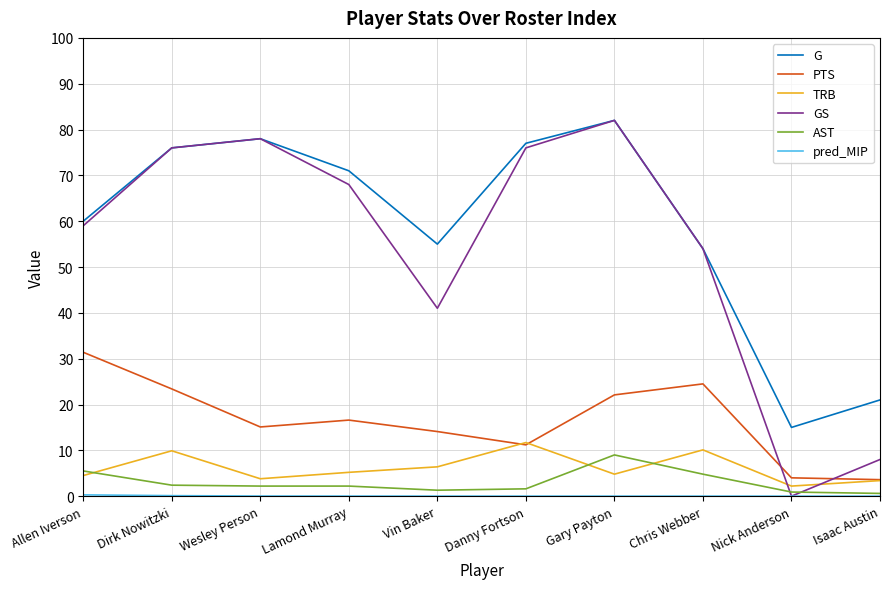

True or false: TRB and G intersect in this chart.

False